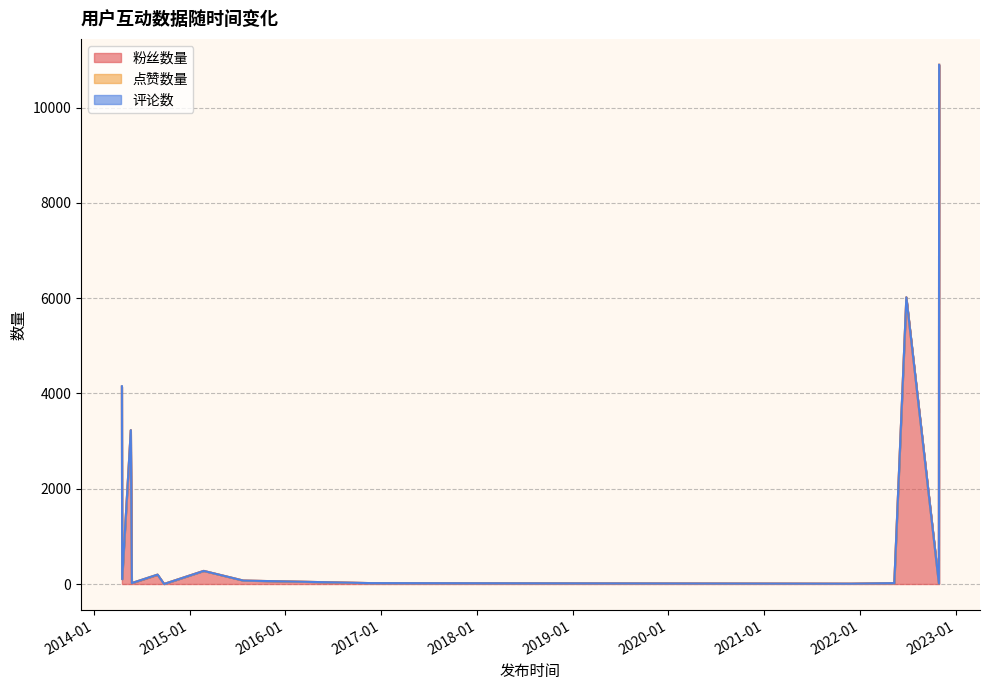

True or false: 粉丝数量 and 评论数 cross at least once.

False